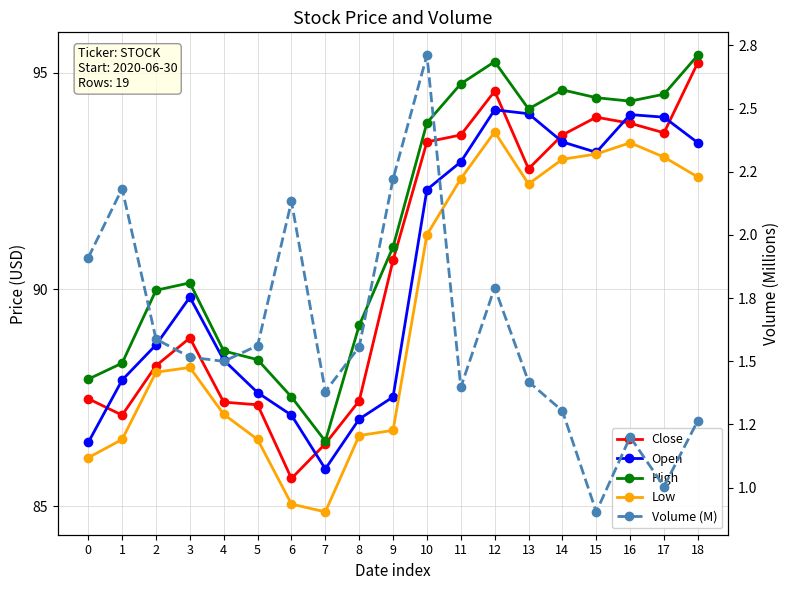

What are all the series names shown in the legend?

Close, Open, High, Low, Volume (M)